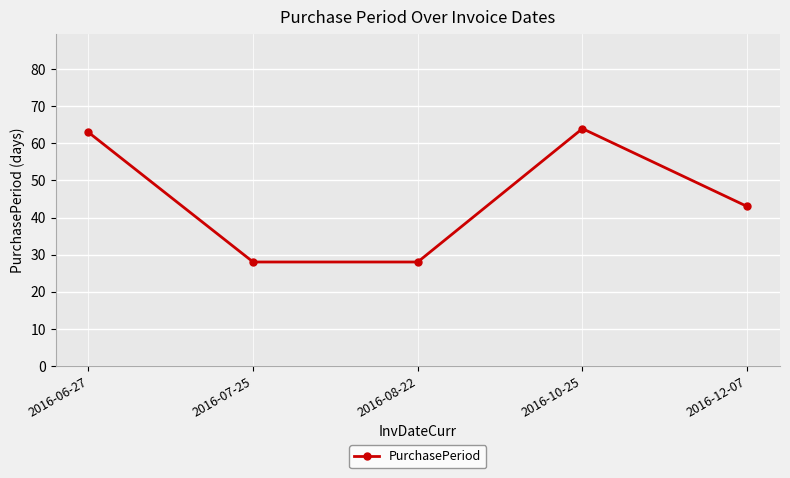

Is it true that the value at 2016-10-25 is 64?

True